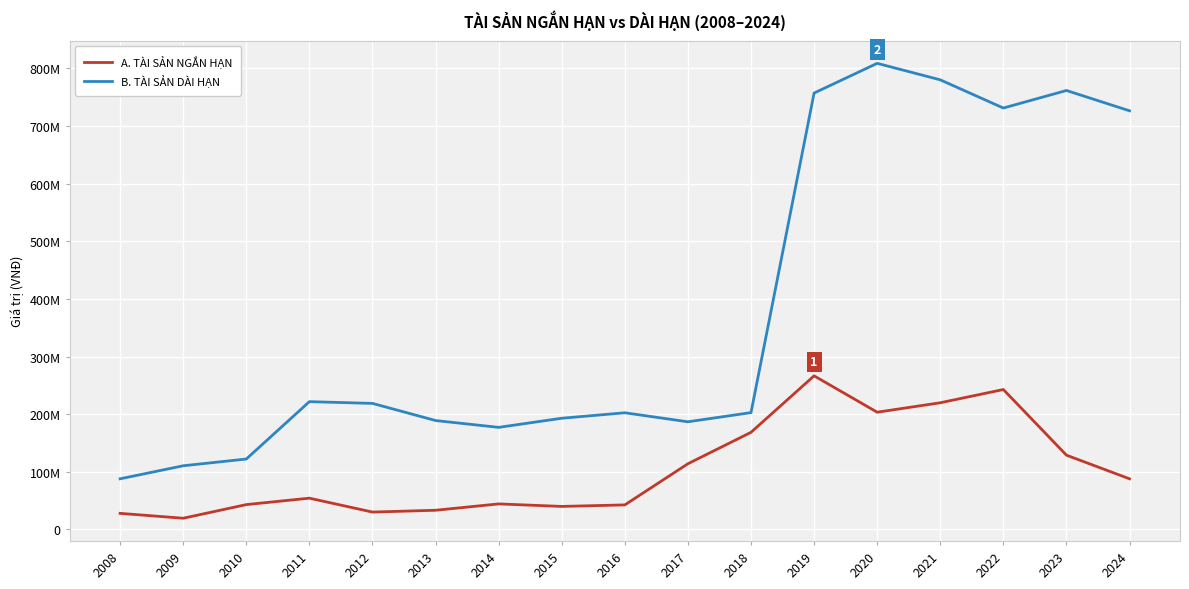

The A. TÀI SẢN NGẮN HẠN series shows 219810087 at 2021. True or false?

True